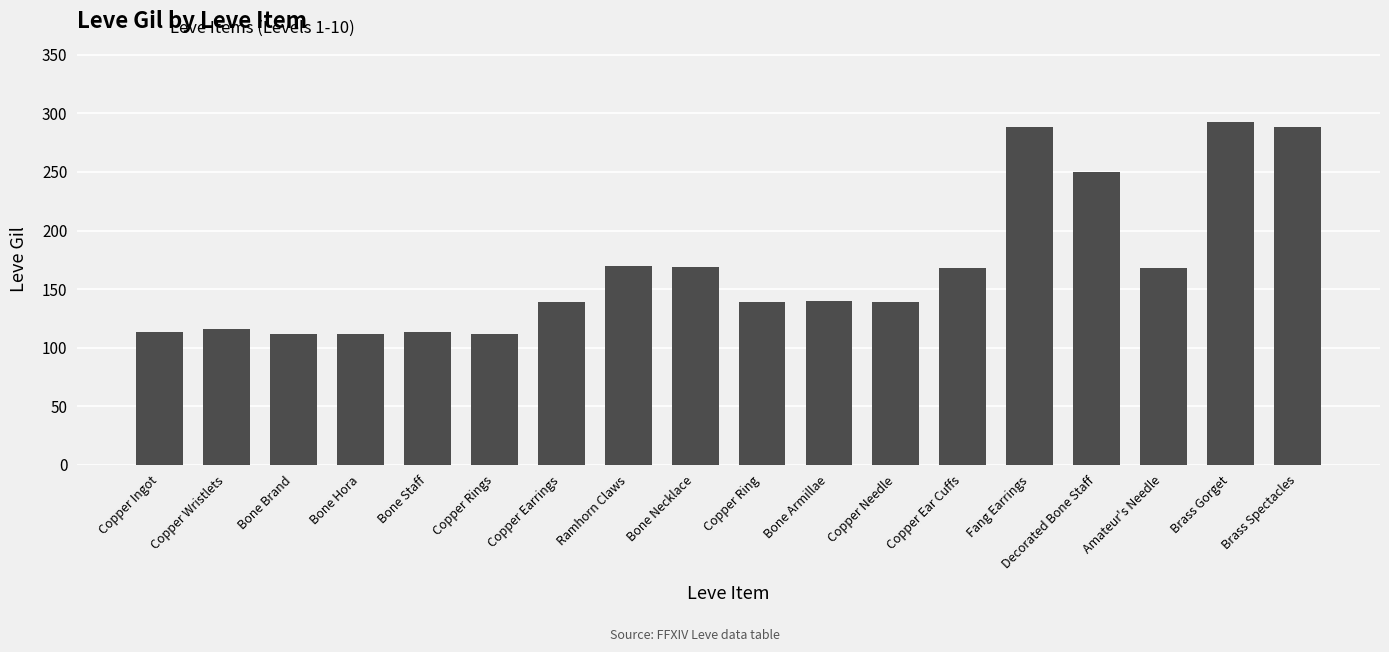

Read the value at Copper Wristlets.

116